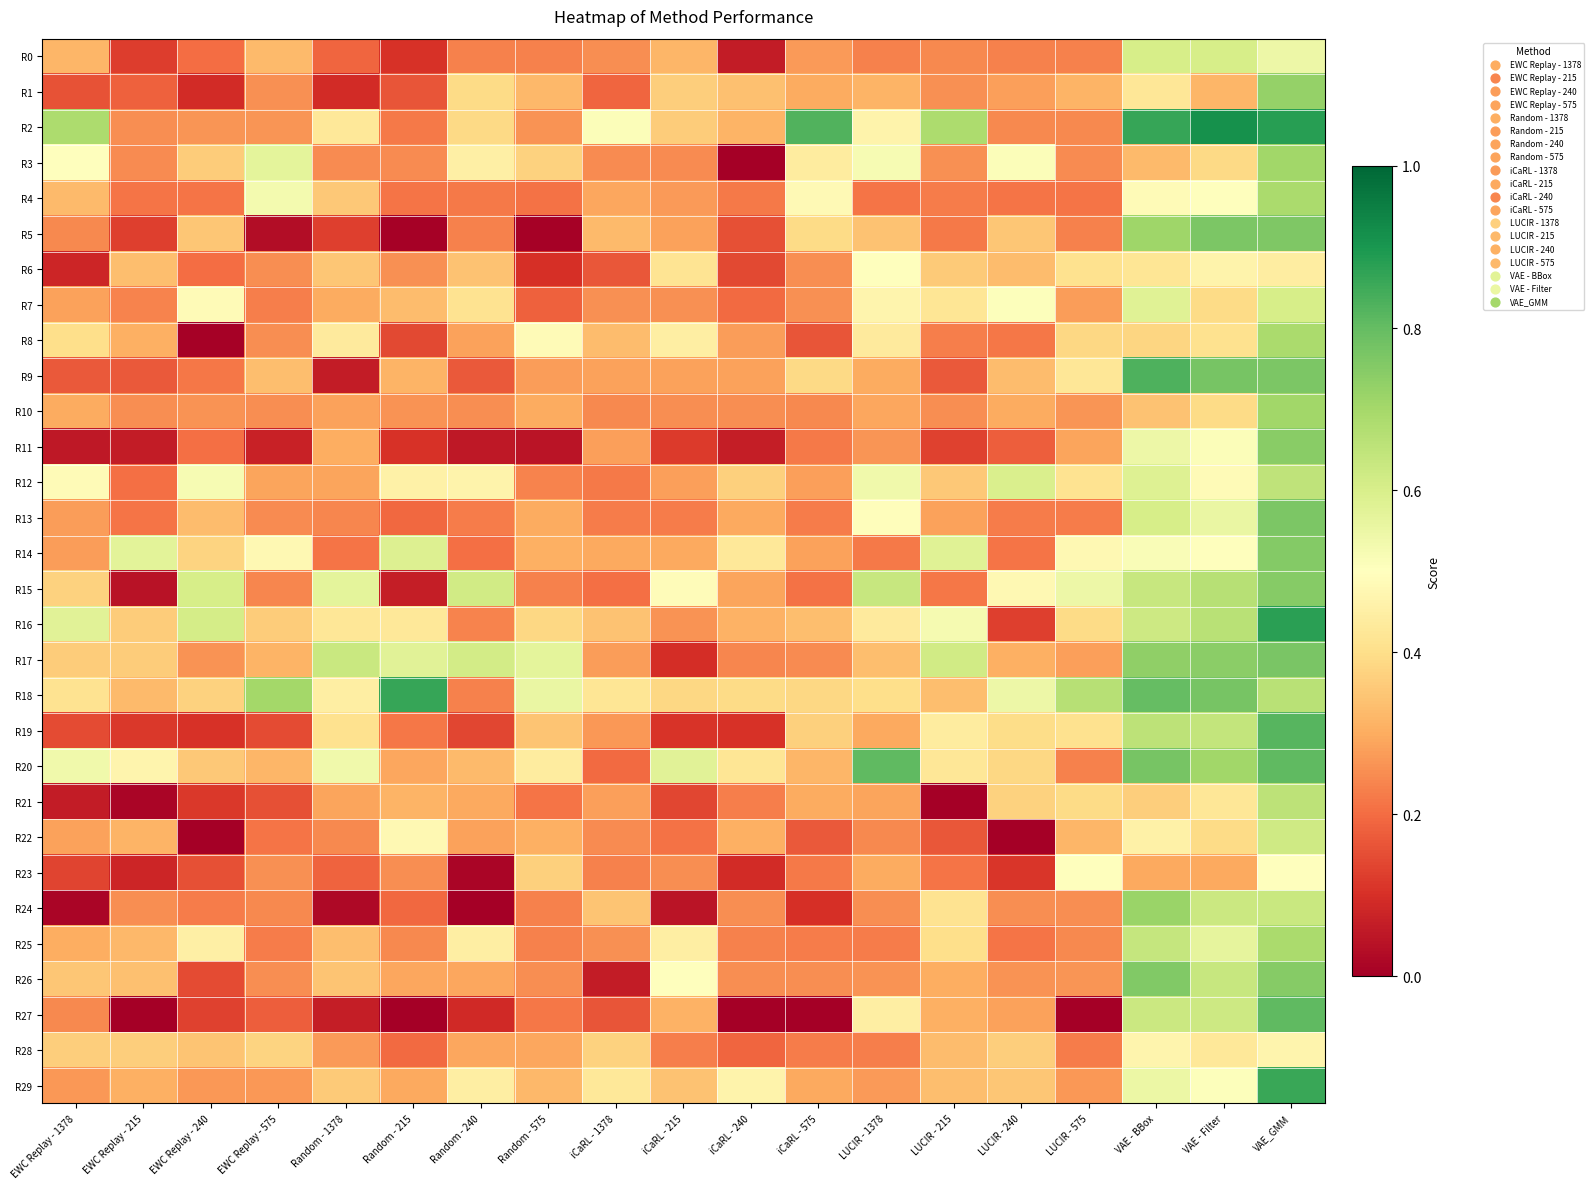

How many categories are shown in the chart?

19